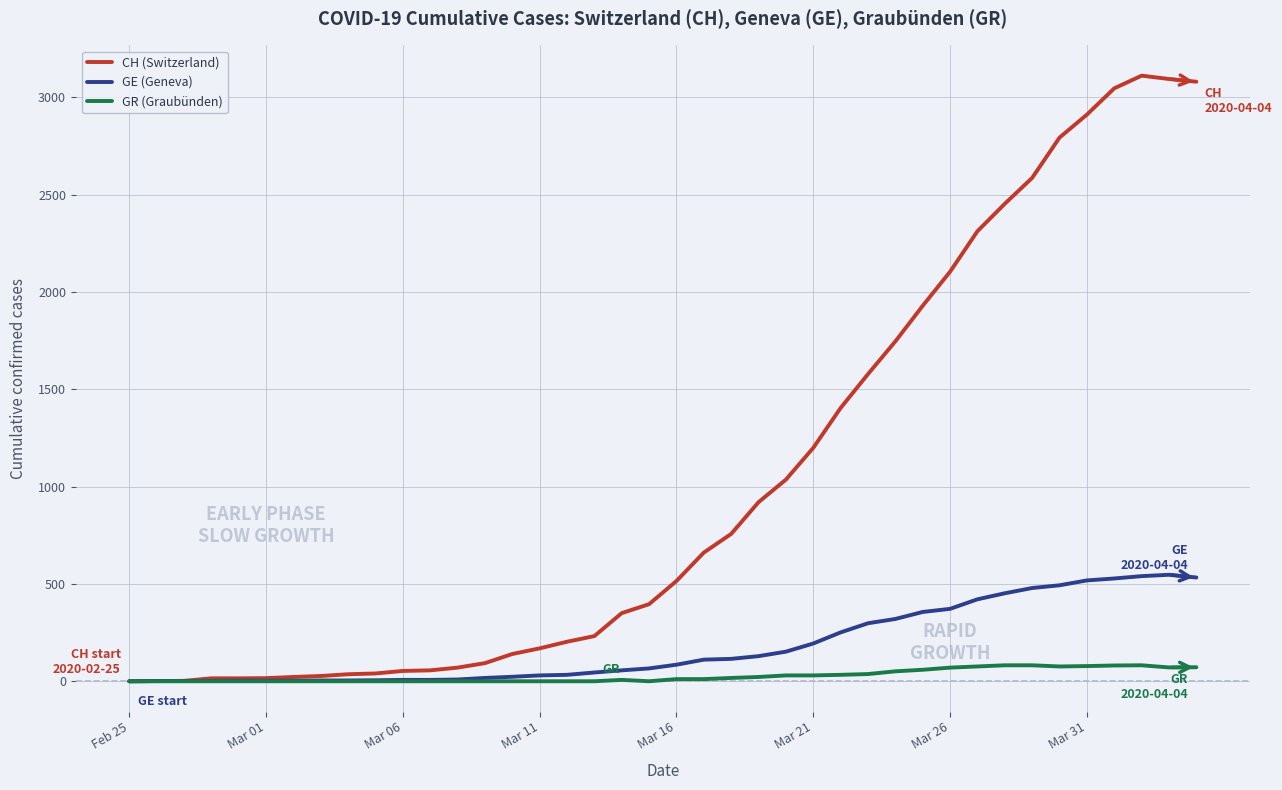

What are all the series names shown in the legend?

CH (Switzerland), GE (Geneva), GR (Graubünden)